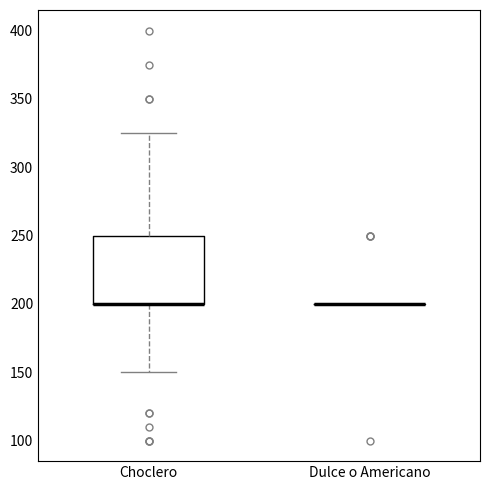

Where is the upper edge of the box for Choclero on the y-axis? The values are not printed on the chart, so give them approximately, as read against the axis.

250